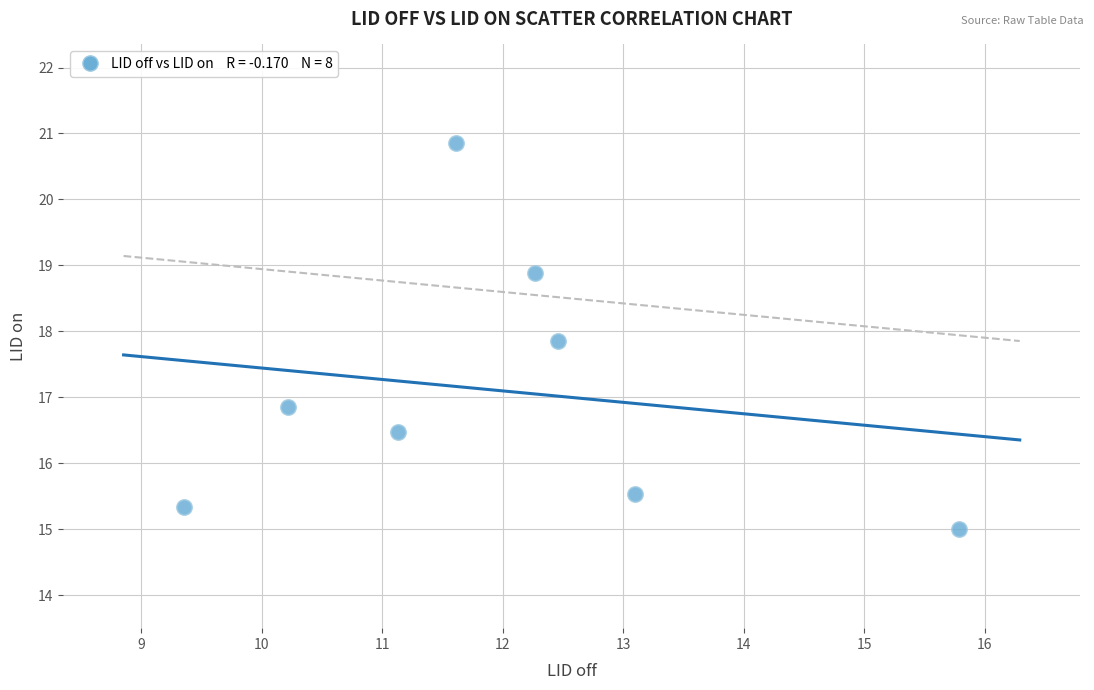

What is the average X value?

12.0